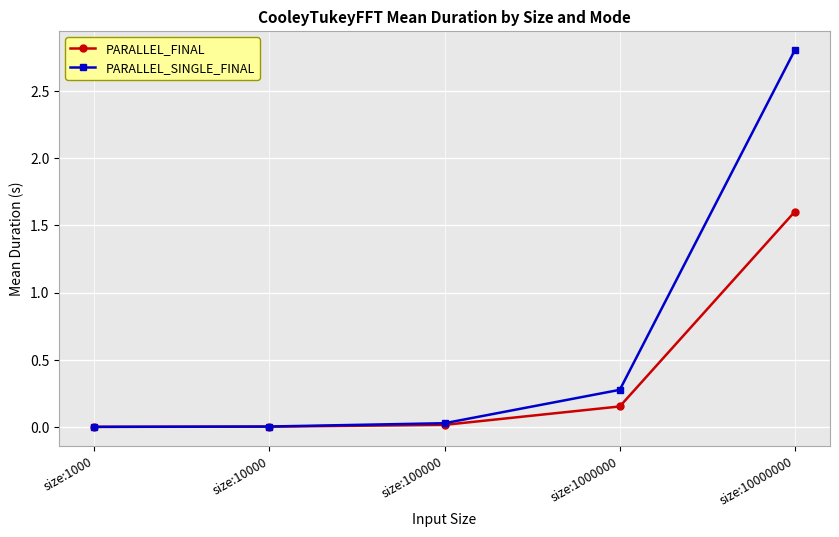

Which series has the largest total across all categories?

PARALLEL_SINGLE_FINAL